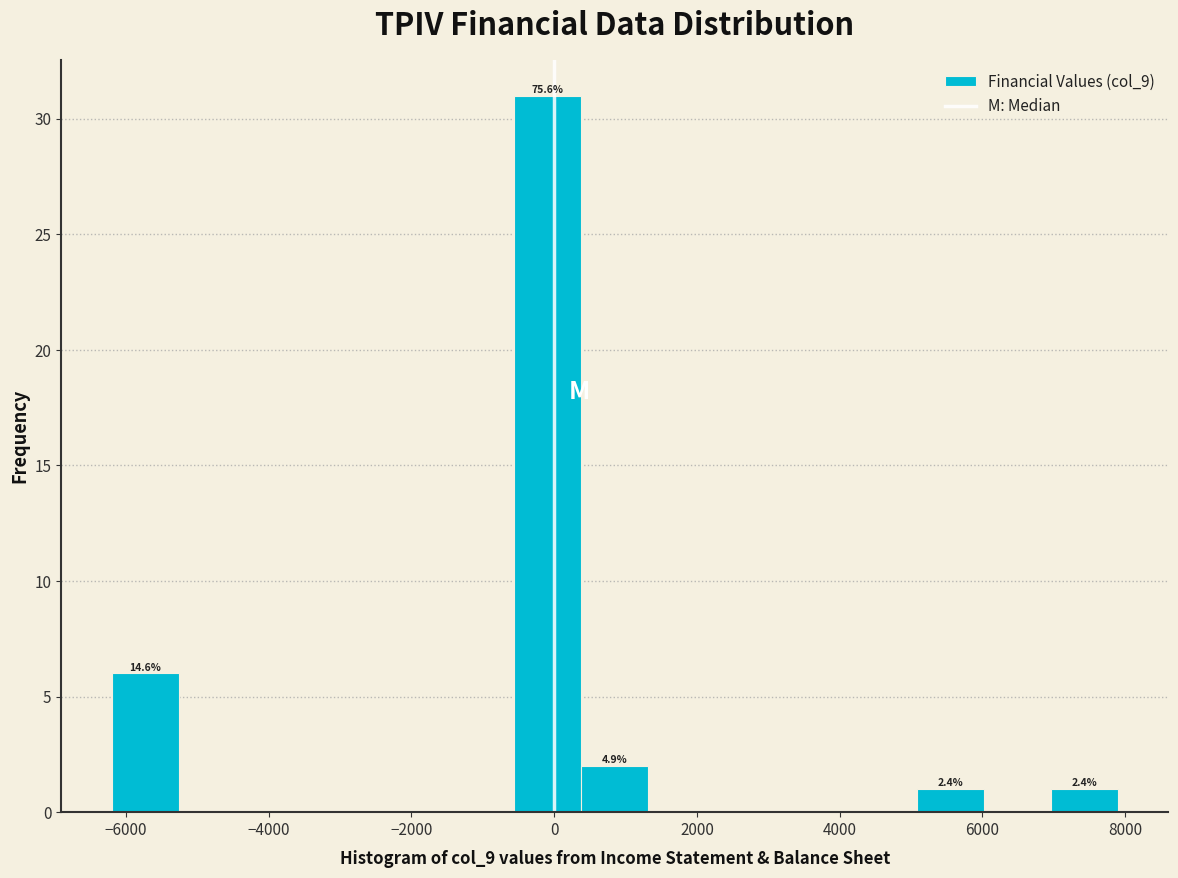

Which range on the x-axis has the tallest bar?

-560 to 380